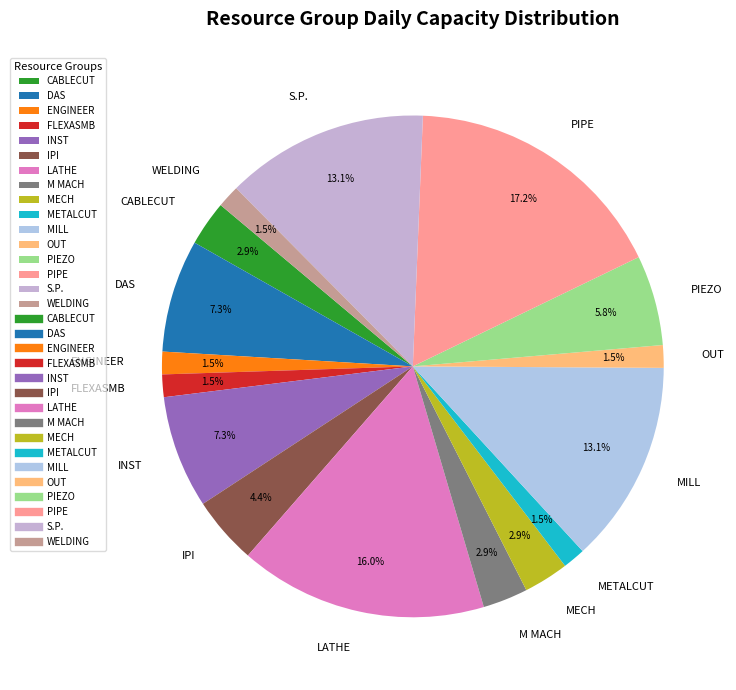

Do DAS and OUT together represent more than half of the pie?

No